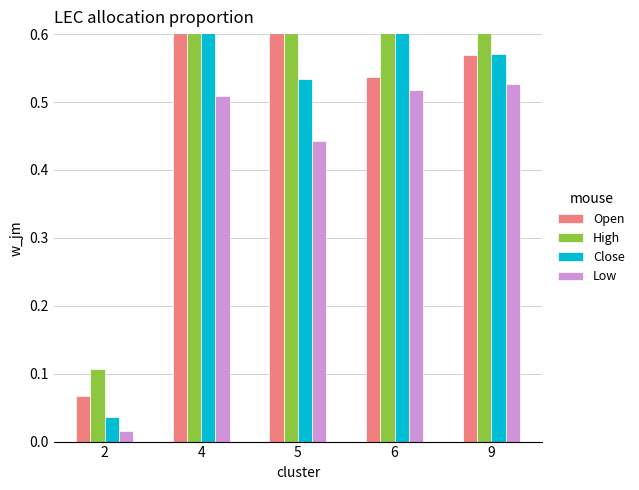

What are all the series names shown in the legend?

Open, High, Close, Low